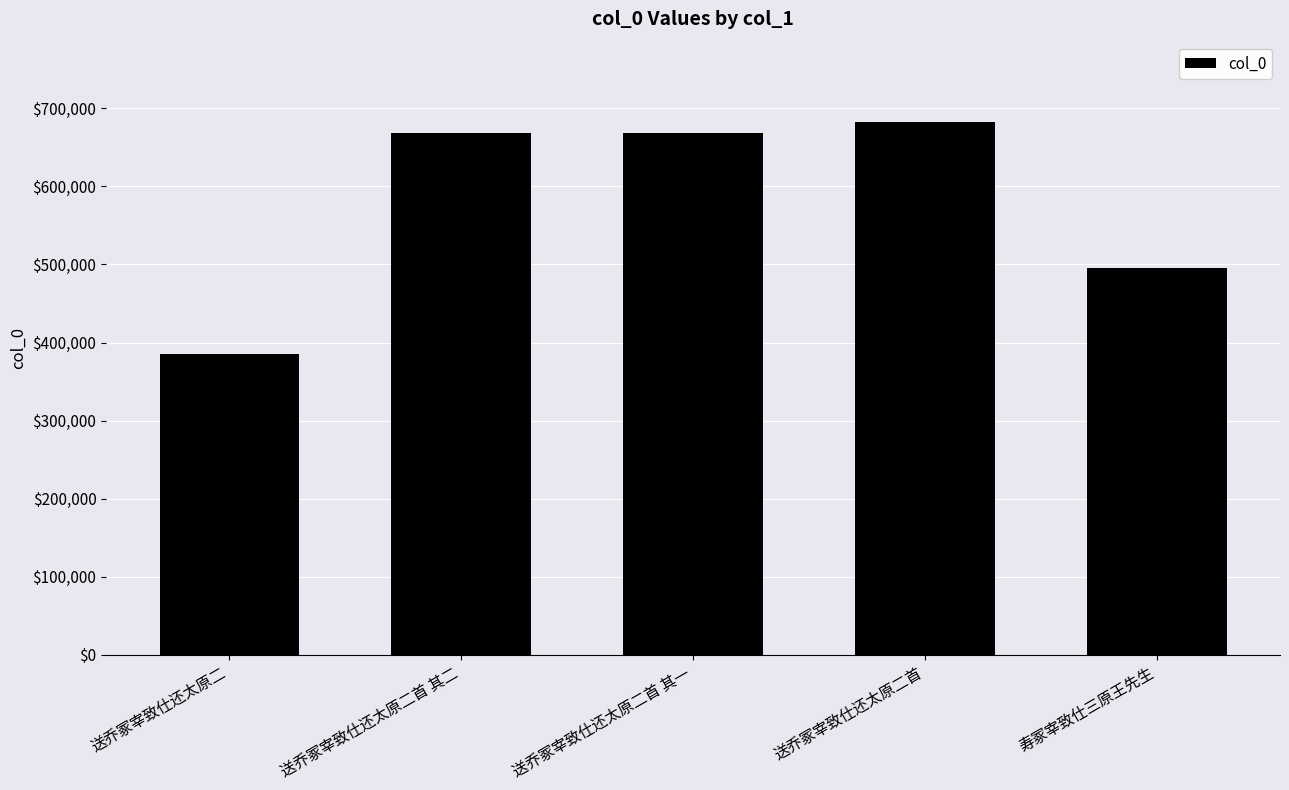

How many distinct data groups are displayed?

1